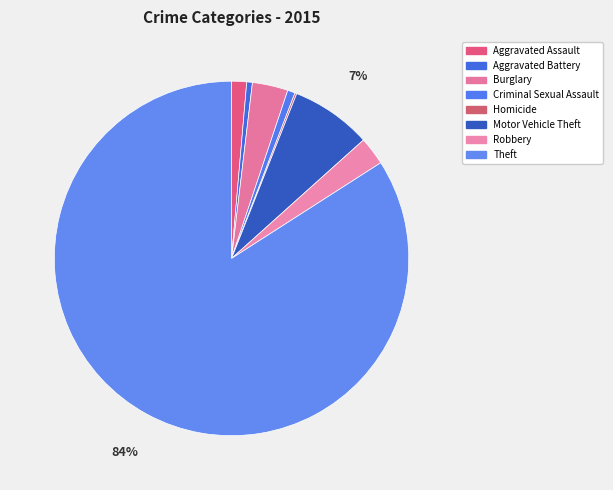

What is the change in value from Aggravated Battery to Motor Vehicle Theft?

+40